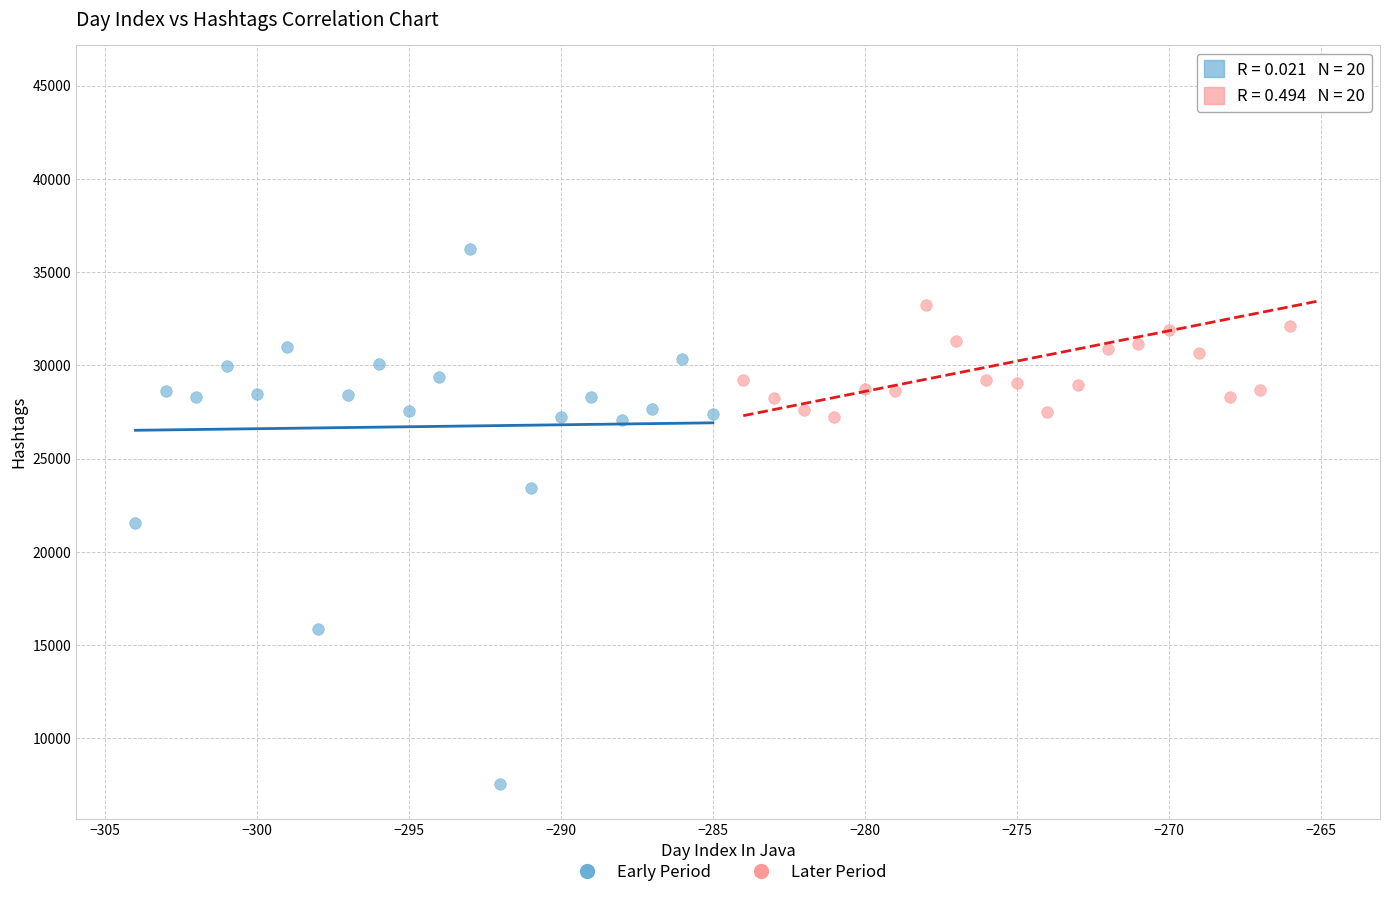

Which series contains the highest Y value?

Later Period